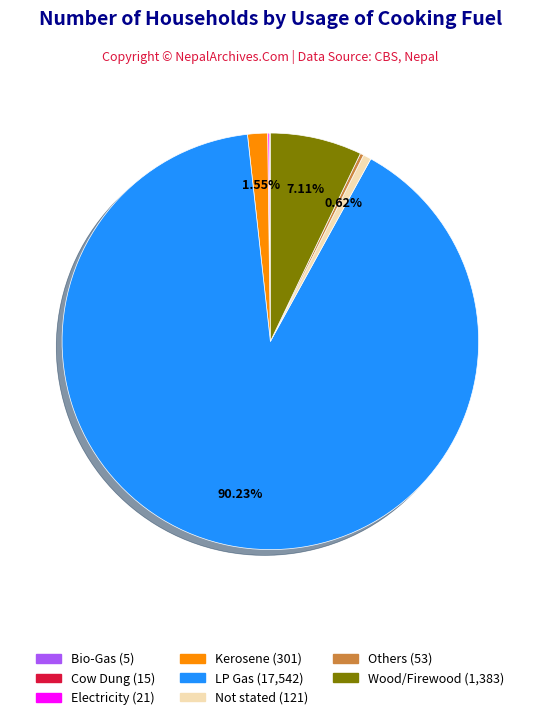

What is the largest slice in the pie chart?

LP Gas